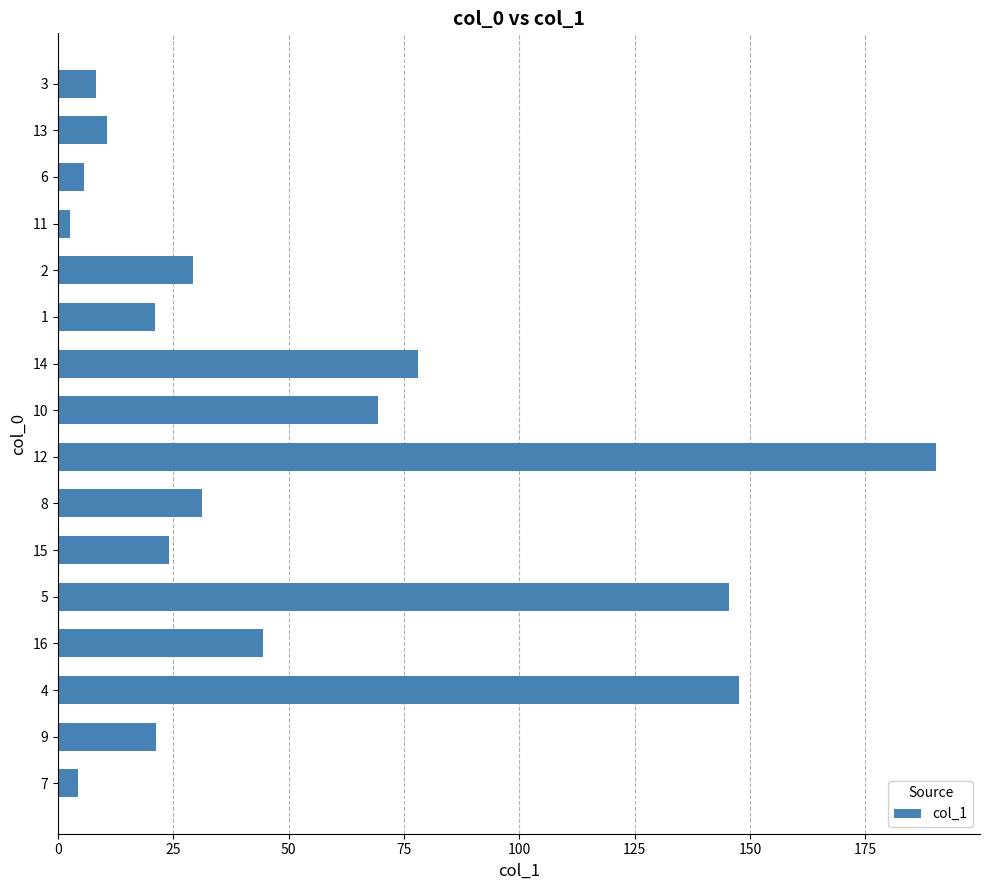

What is the maximum value shown in the chart?

190.3